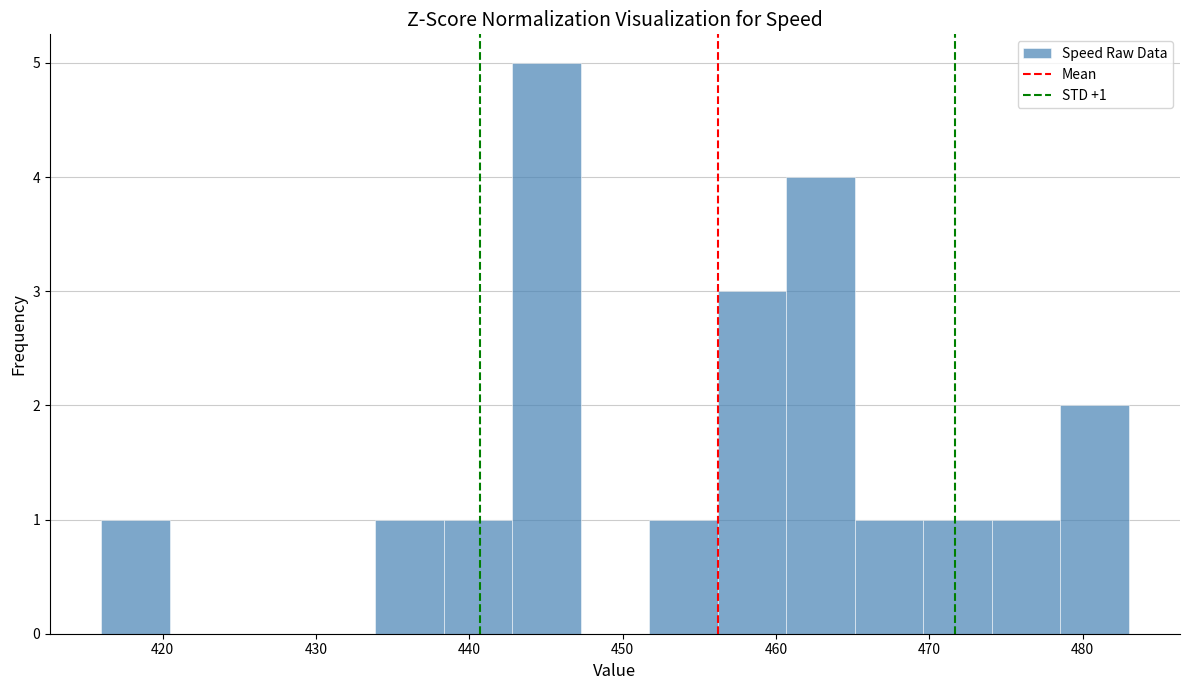

Which range on the x-axis has the tallest bar?

443 to 447